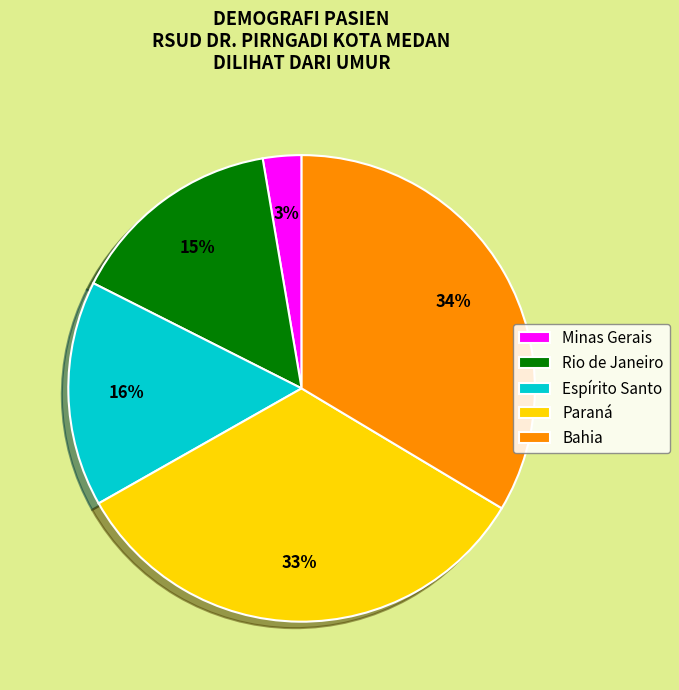

The Bahia slice represents 46% of the pie. True or false?

False